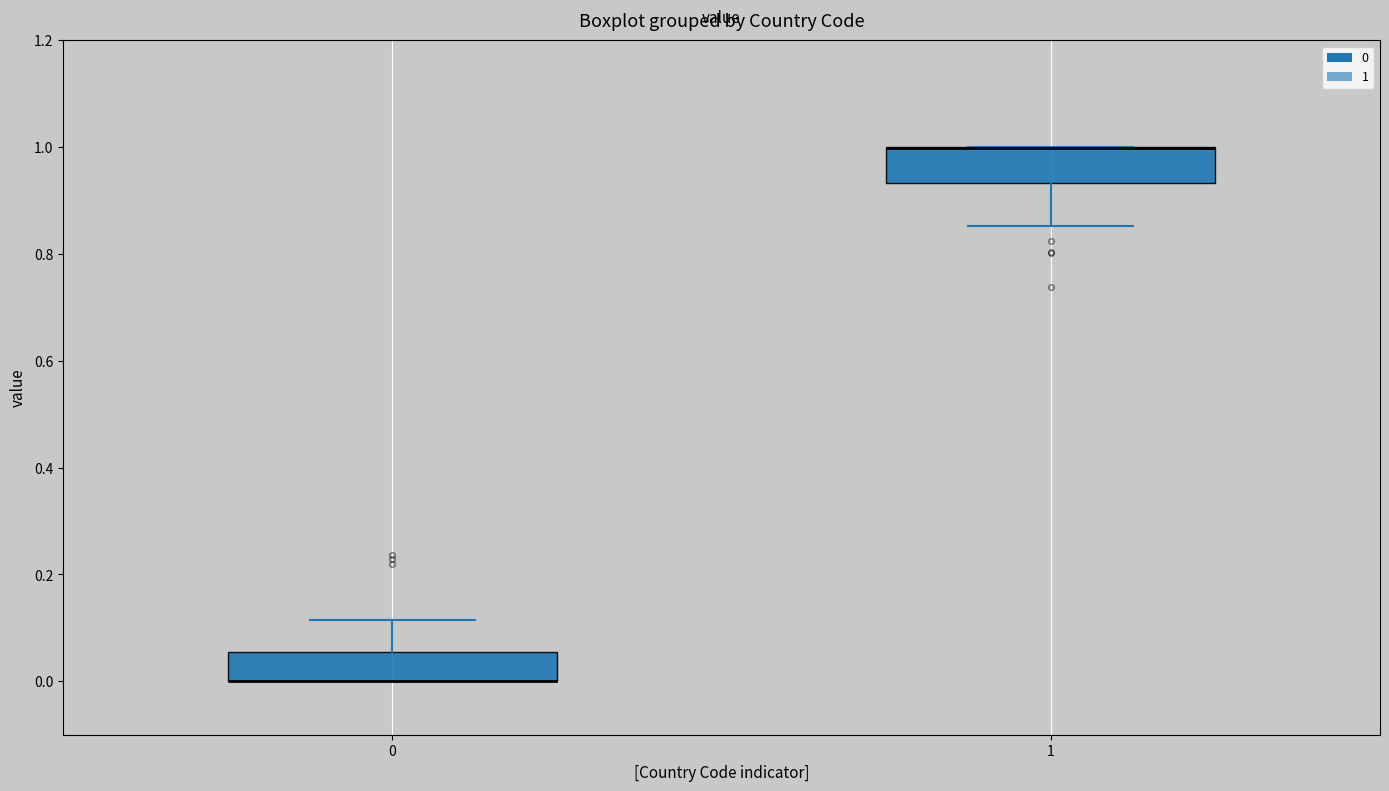

Reading left to right, read every box against the y-axis: the position of its median line, the range the box covers, and the ends of its whiskers. The values are not printed on the chart, so give them approximately, as read against the axis.

0: median 0.00 (drawn on the box's lower edge), box 0.00 to 0.06, whiskers 0.00 to 0.12
1: median 1.00 (drawn on the box's upper edge), box 0.94 to 1.00, whiskers 0.86 to 1.00